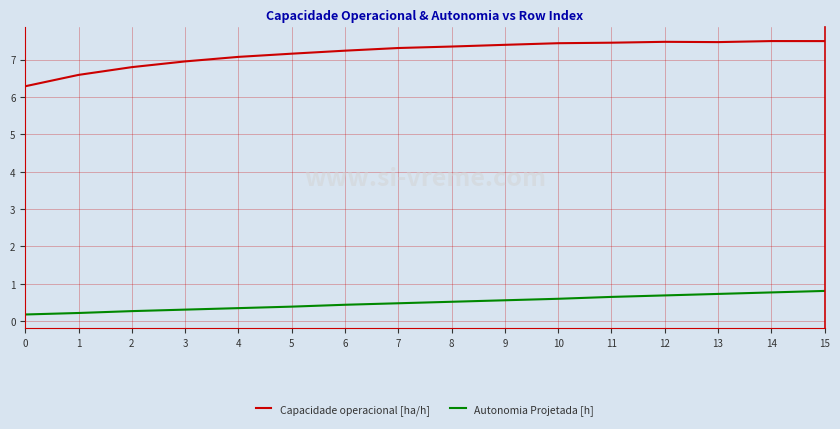

Is it true that Capacidade operacional [ha/h] equals 7.5 at 12?

True